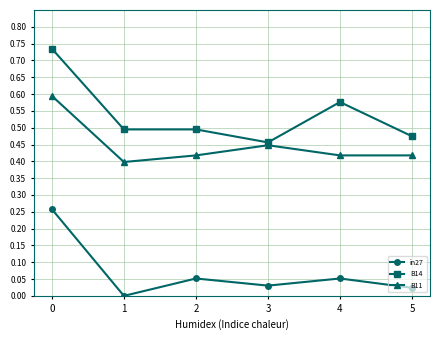

Where is B11 nearest to the value 0?

1